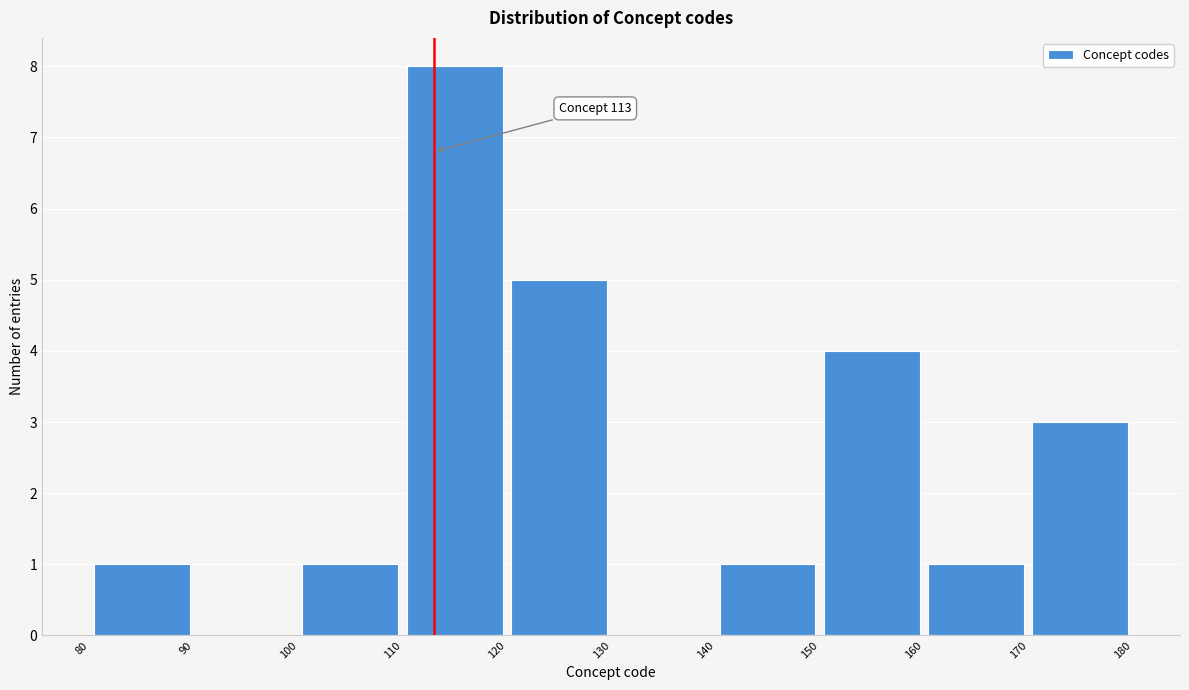

Which range on the x-axis has the tallest bar?

110 to 120